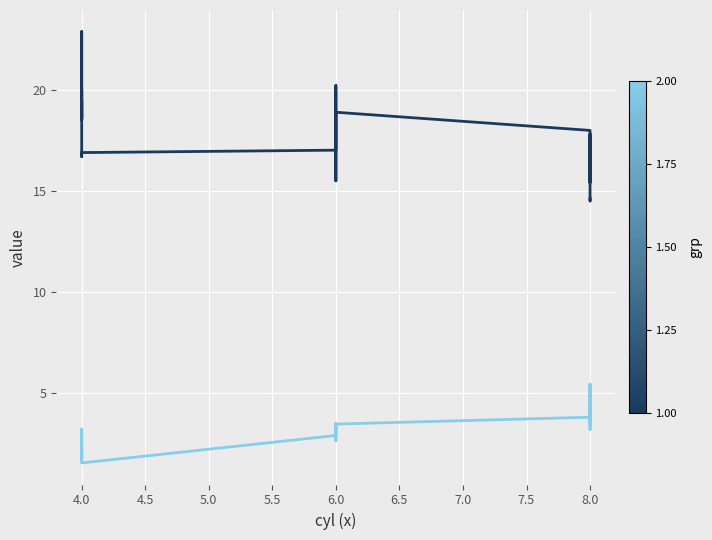

What is the sum of all wt values?

103.0